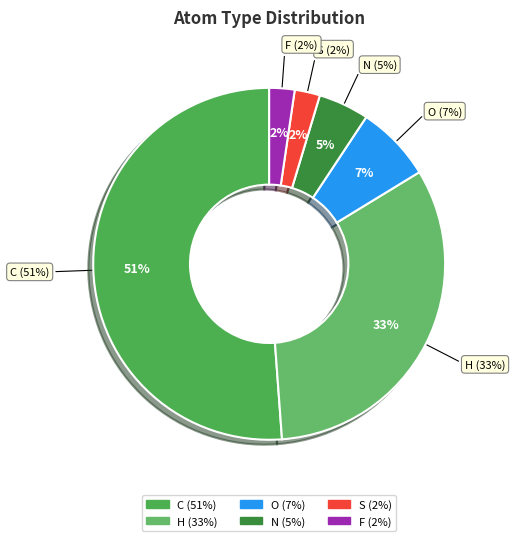

Which has a higher value, S or H?

H